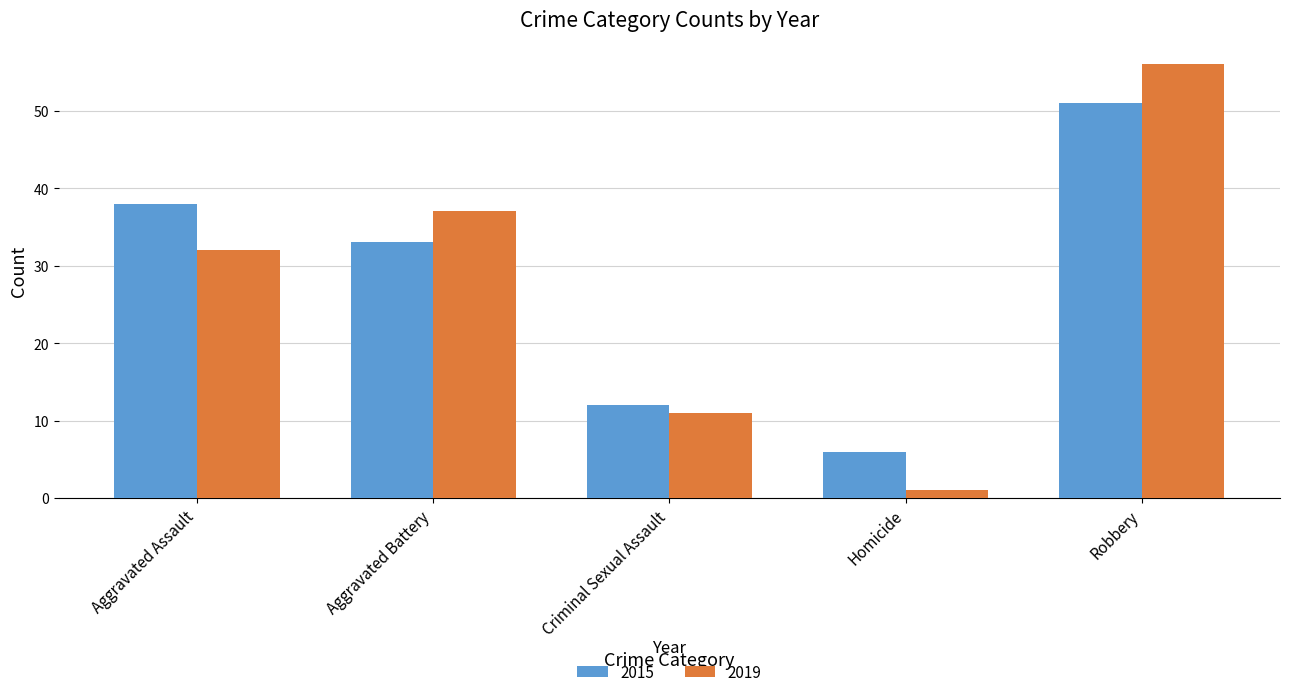

Reading right to left, extract all data points from this chart.

2015: Robbery=51	Homicide=6	Criminal Sexual Assault=12	Aggravated Battery=33	Aggravated Assault=38
2019: Robbery=56	Homicide=1	Criminal Sexual Assault=11	Aggravated Battery=37	Aggravated Assault=32